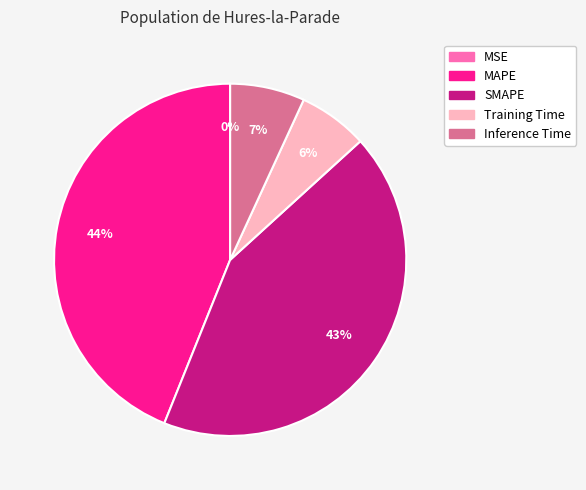

To the nearest percent, what percentage of the pie is Inference Time?

7%